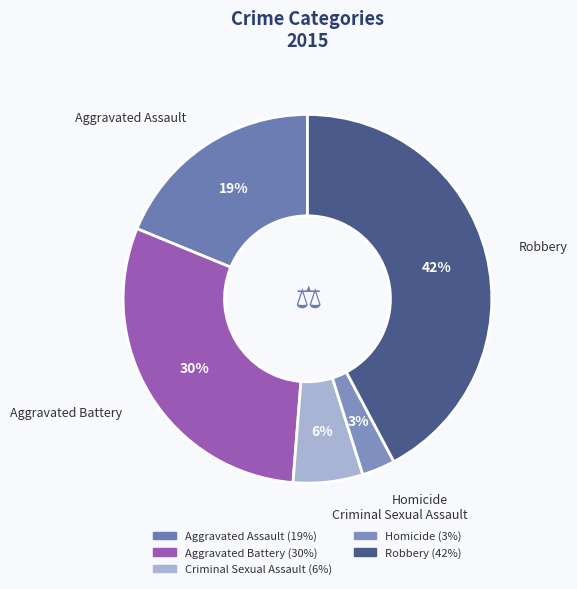

To the nearest percent, what portion does Aggravated Assault represent?

19%